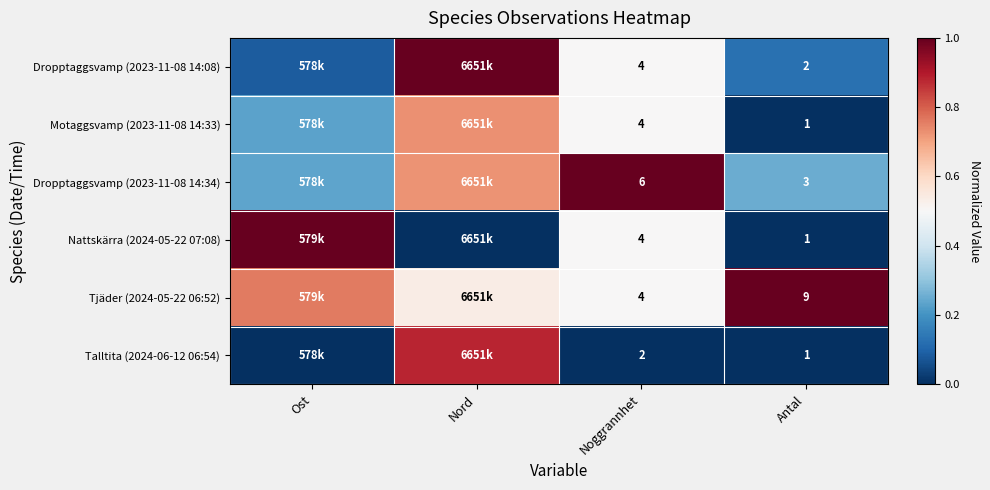

What is the total value across all series at Noggrannhet?

24.0